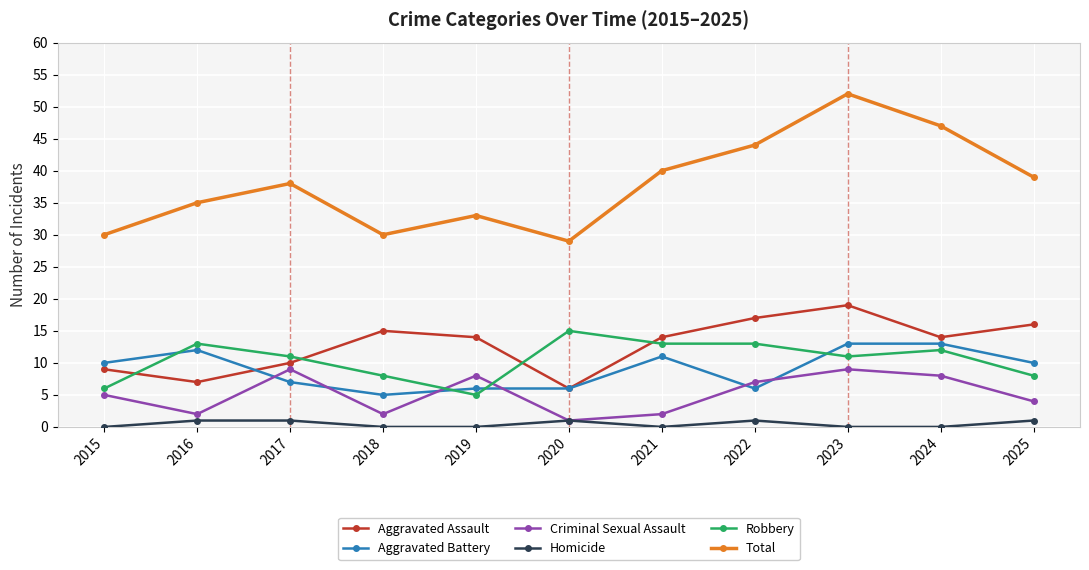

What is the approximate value of Aggravated Assault at 2017, to the nearest 5?

10